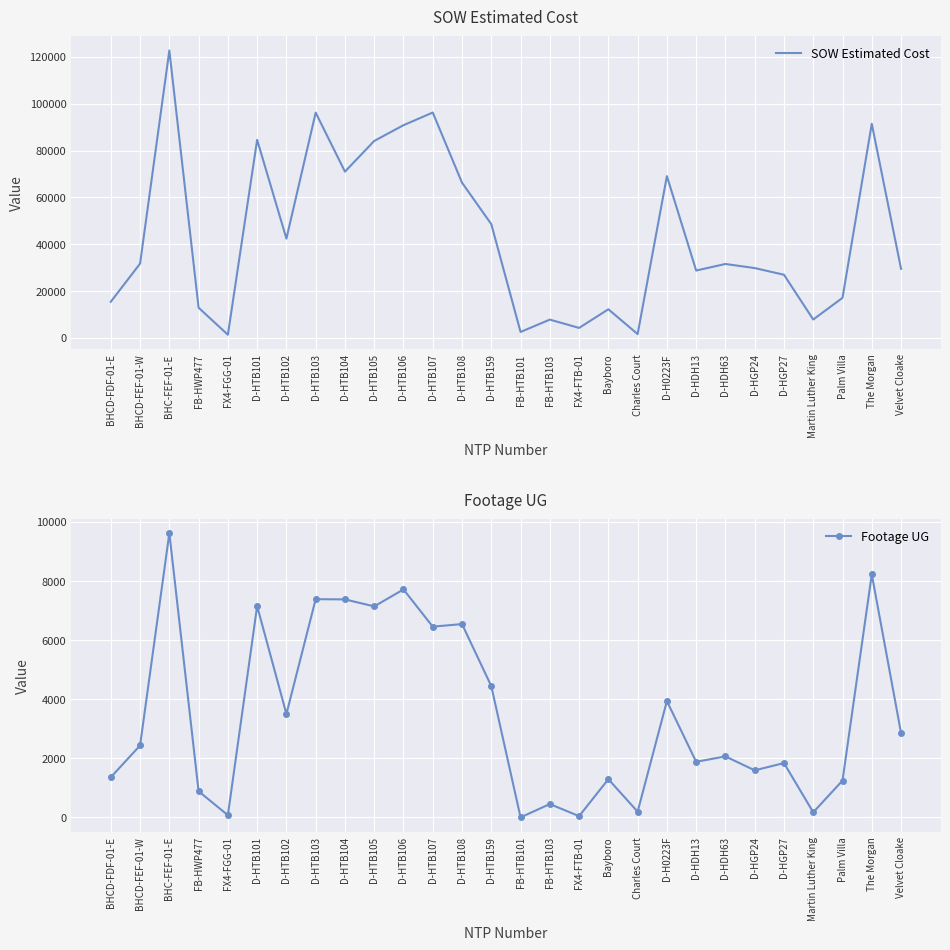

Between D-HTB102 and D-HGP27, which series saw the biggest shift?

SOW Estimated Cost